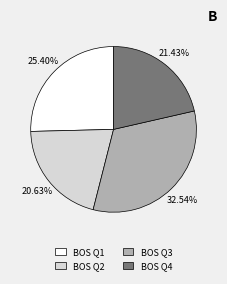

True or false: BOS Q2 accounts for 21% of the total.

True